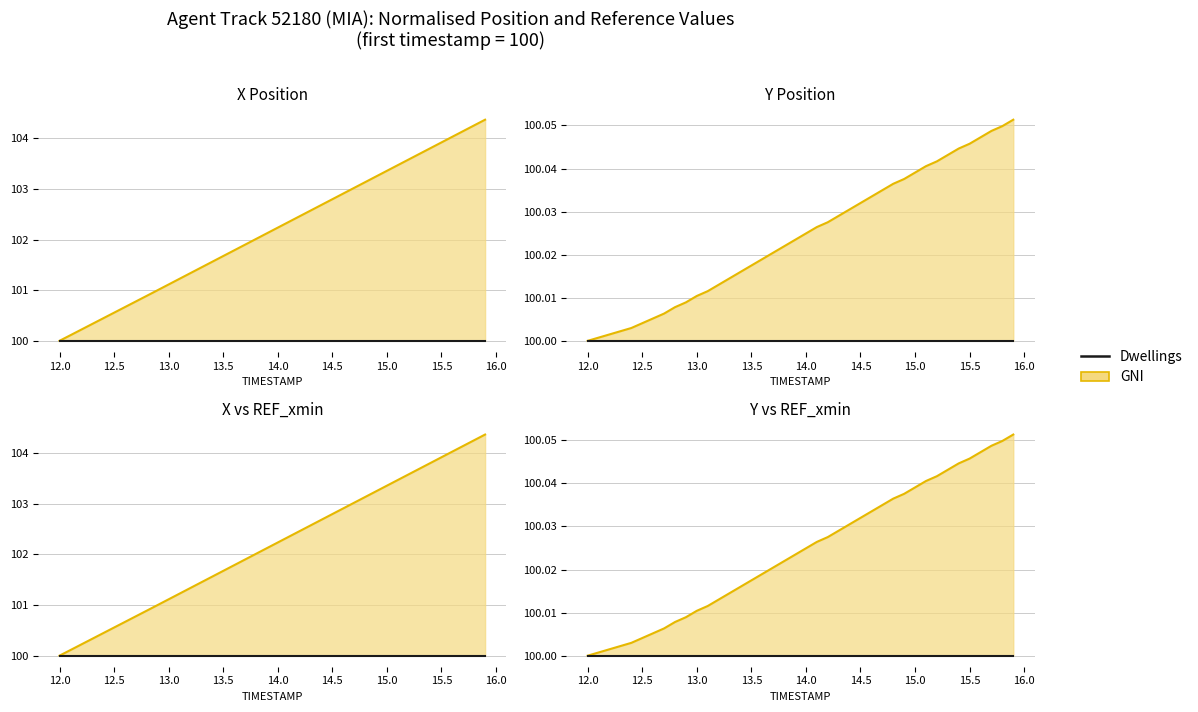

True or false: Dwellings and GNI intersect in this chart.

False